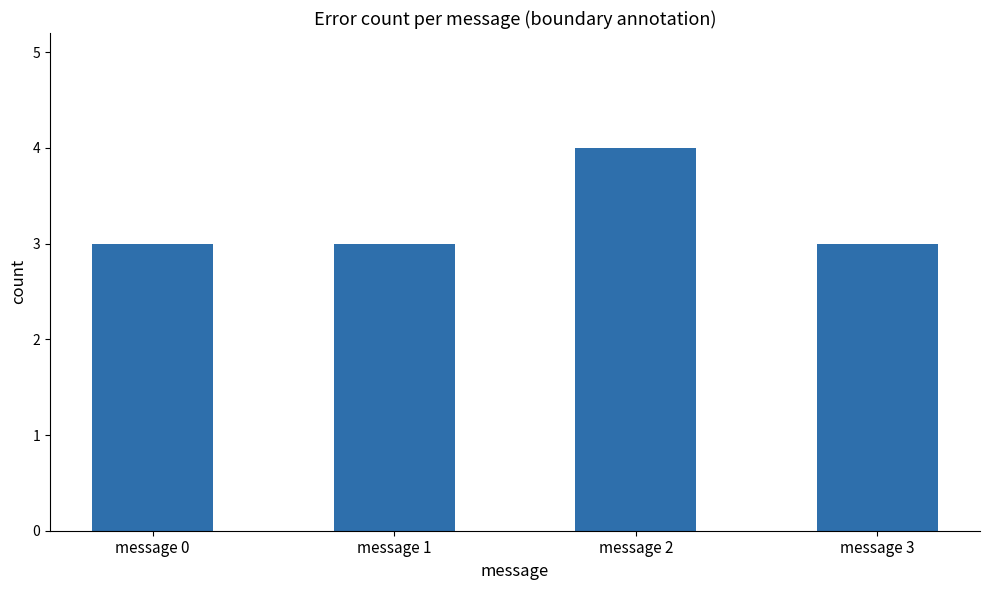

How many values are between 3 and 4?

4